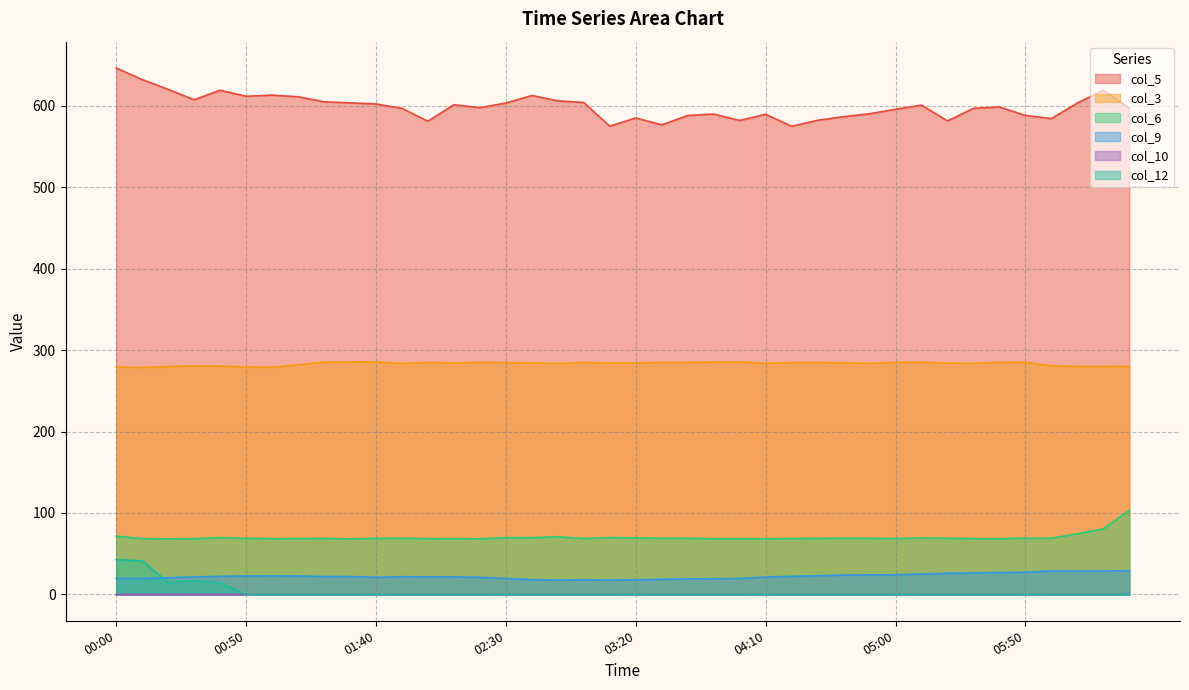

Where is col_12 nearest to the value 21?

00:30